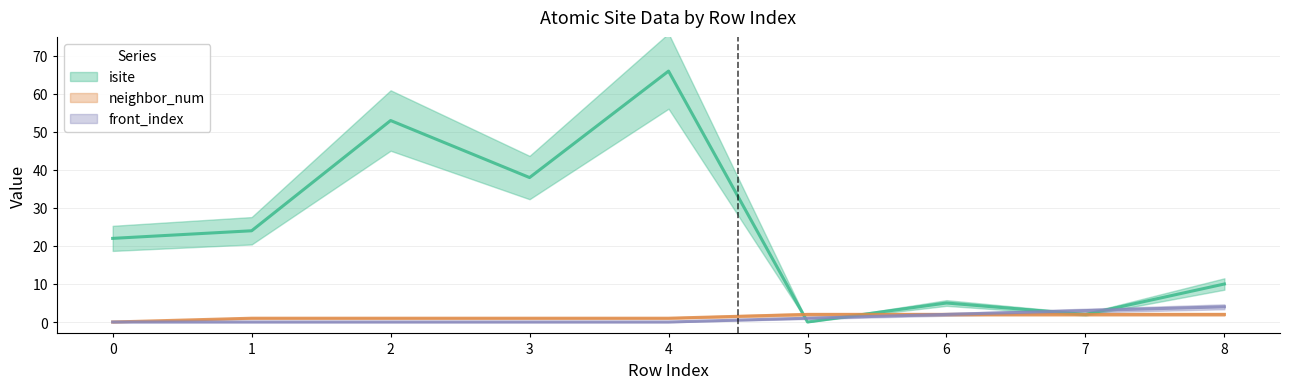

What is the difference between the front_index values at 2 and 7?

3